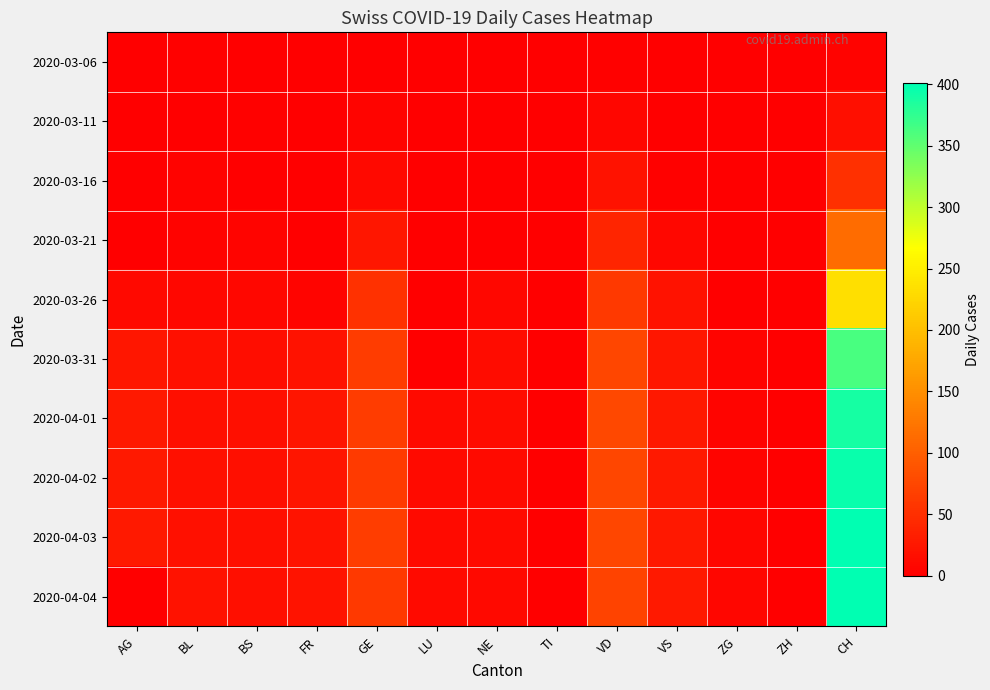

Between GE and ZH, which series saw the biggest shift?

2020-04-03